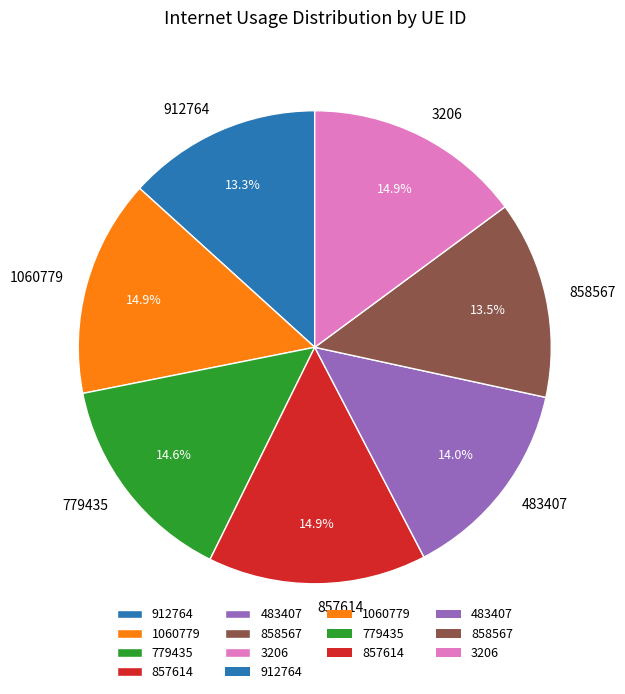

Which has a higher value, 779435 or 912764?

779435